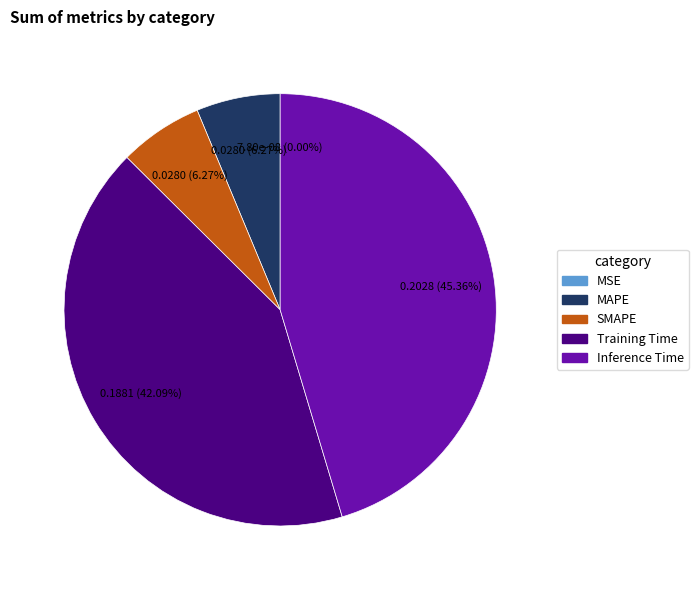

Which has a higher value, SMAPE or Training Time?

Training Time